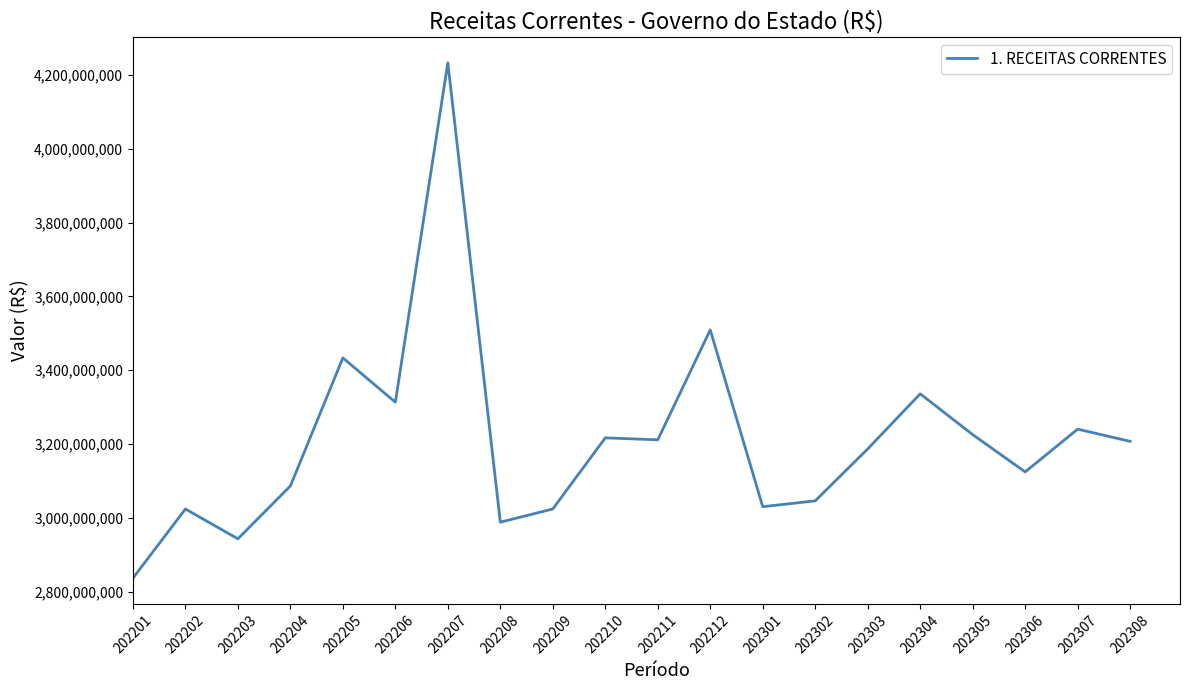

How many values are below 3207073571?

10